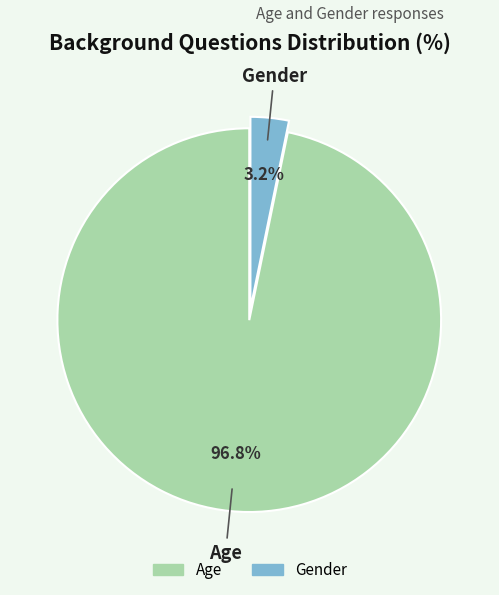

How many segments does this pie chart have?

2